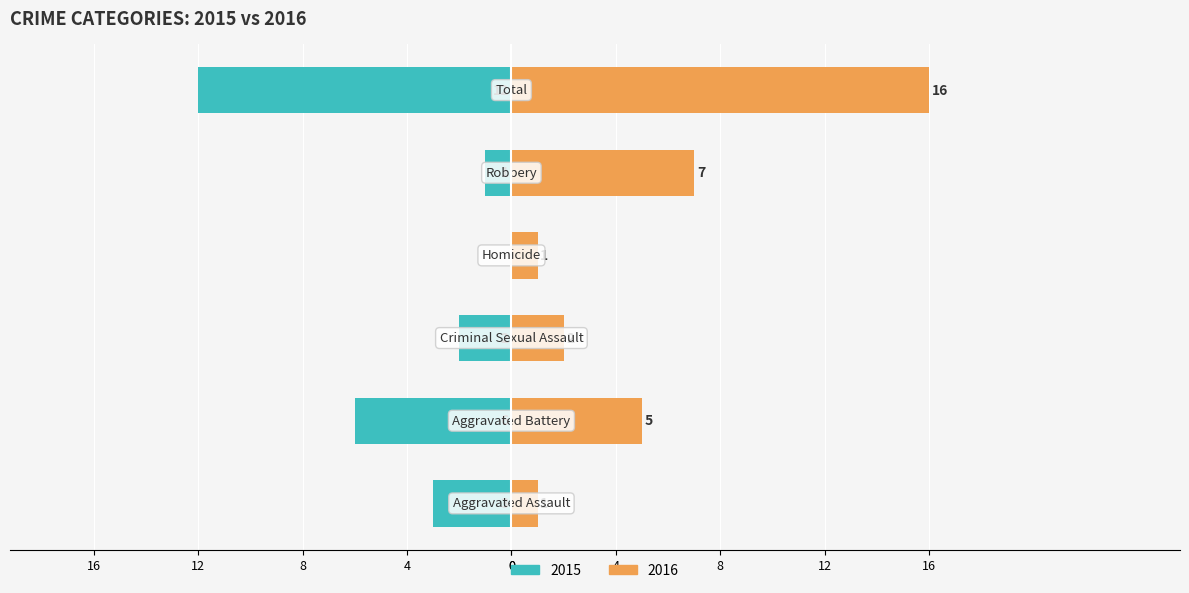

How many bars are there in total?

12